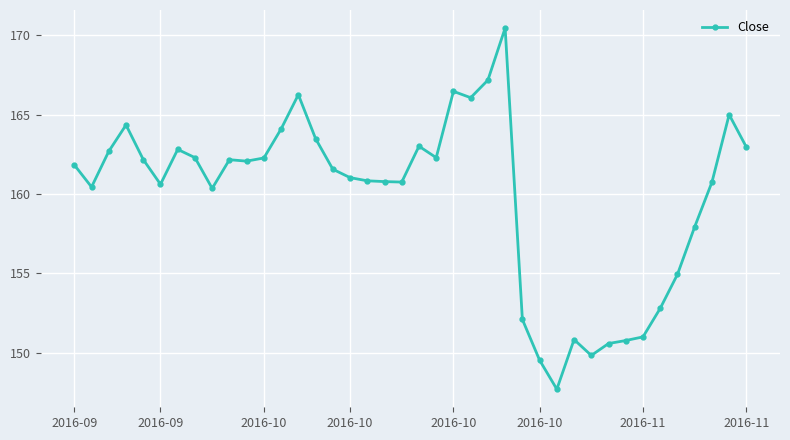

What is the difference between the maximum and minimum values?

22.8